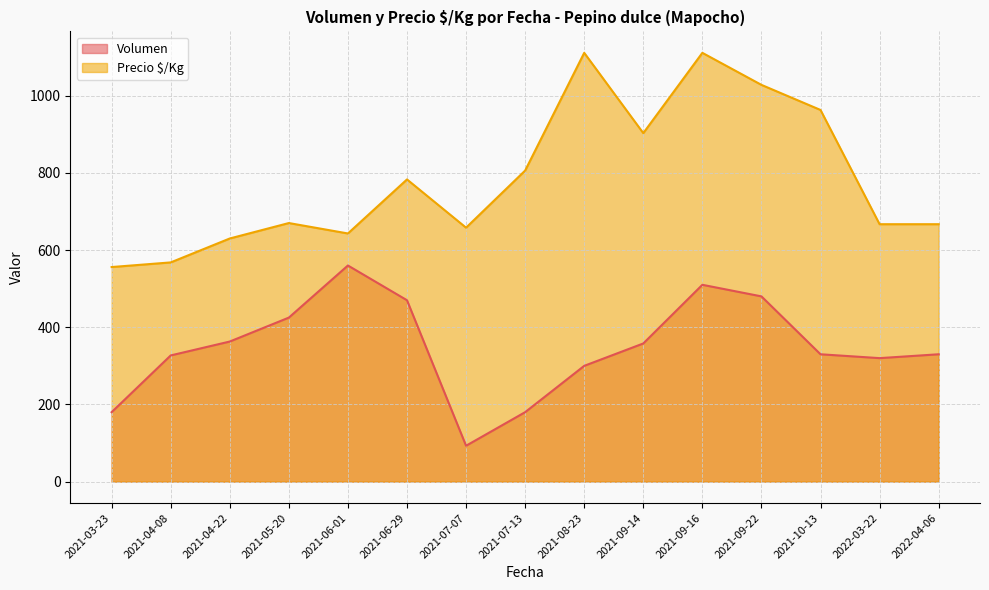

Rank the series at 2021-06-01 from highest to lowest value.

Precio $/Kg, Volumen